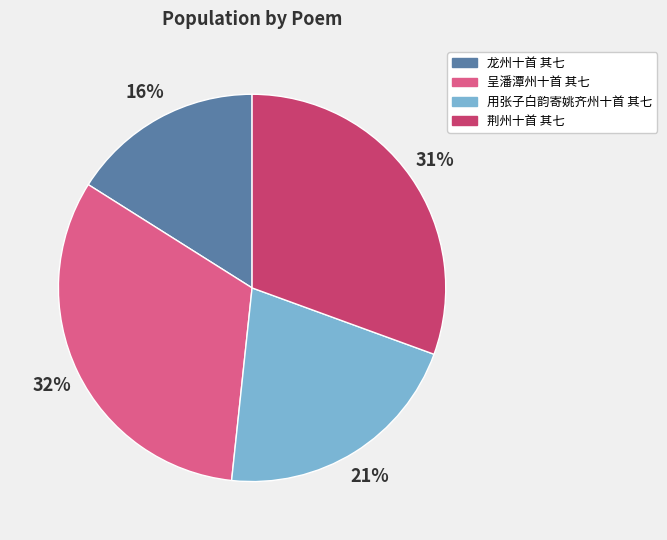

The 荆州十首 其七 slice represents 31% of the pie. True or false?

True